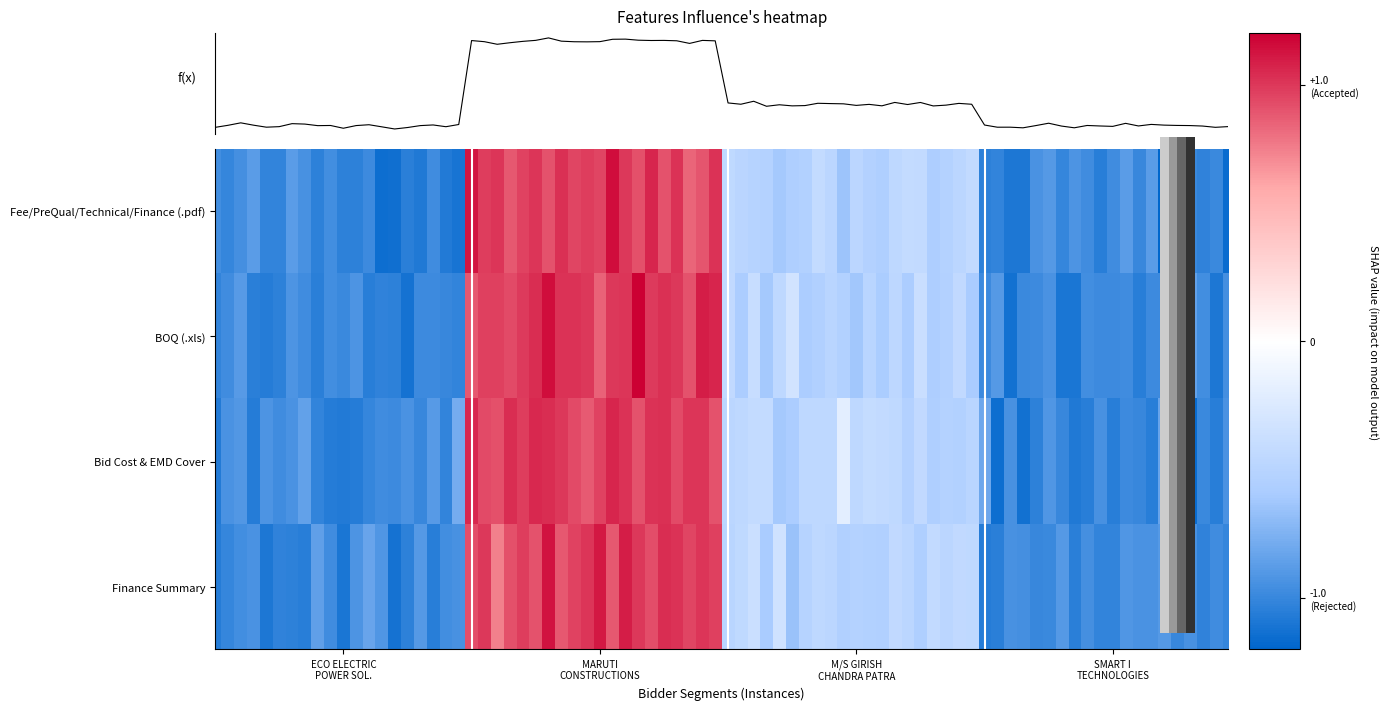

Where is ECO ELECTRIC POWER SOLUTIONS nearest to the value 0?

1